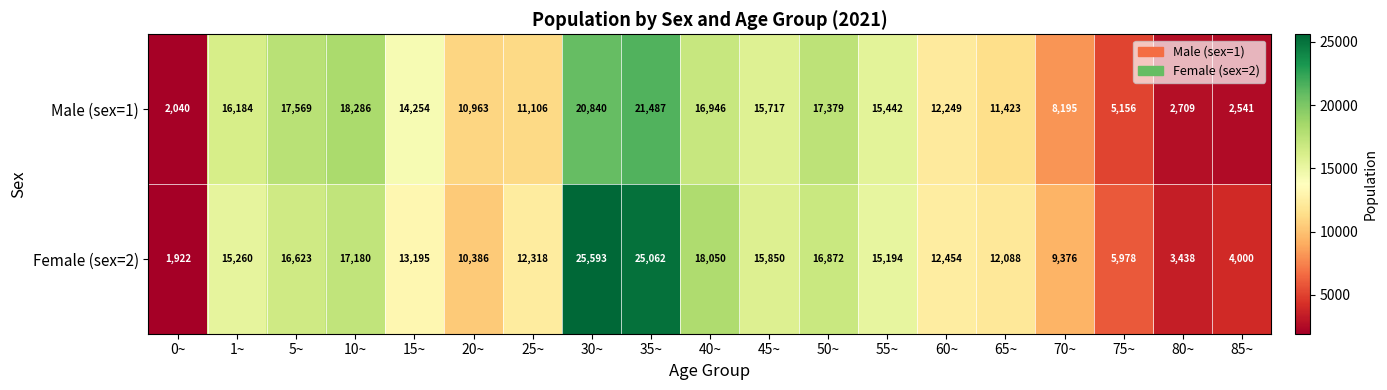

Where does the Female (sex=2) series first go above 13195?

1~